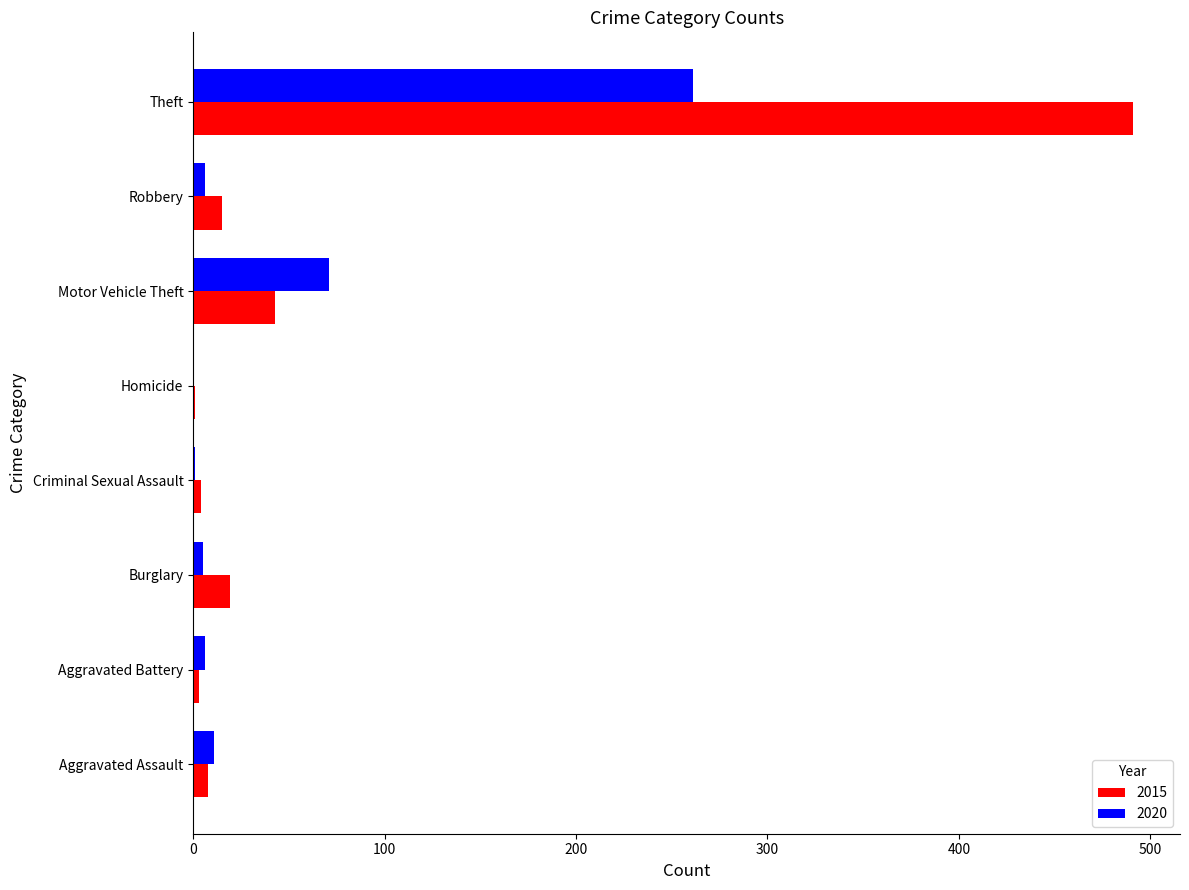

At which category is the sum across all series the highest?

Theft